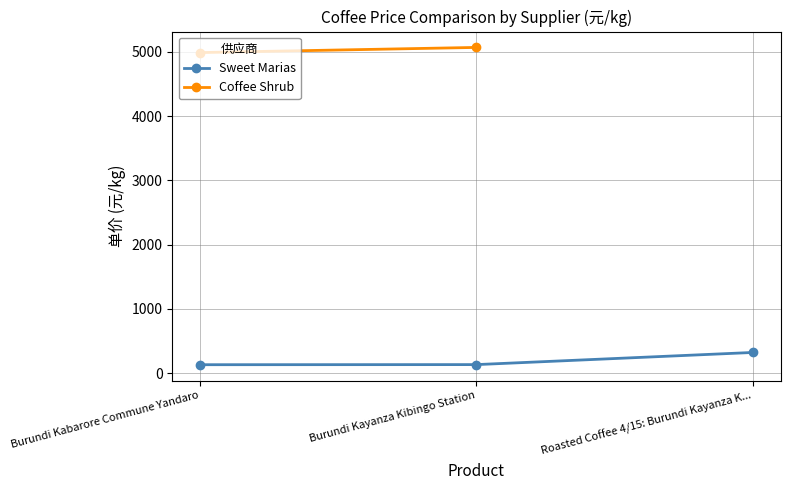

How many values in the Sweet Marias series exceed 132?

2